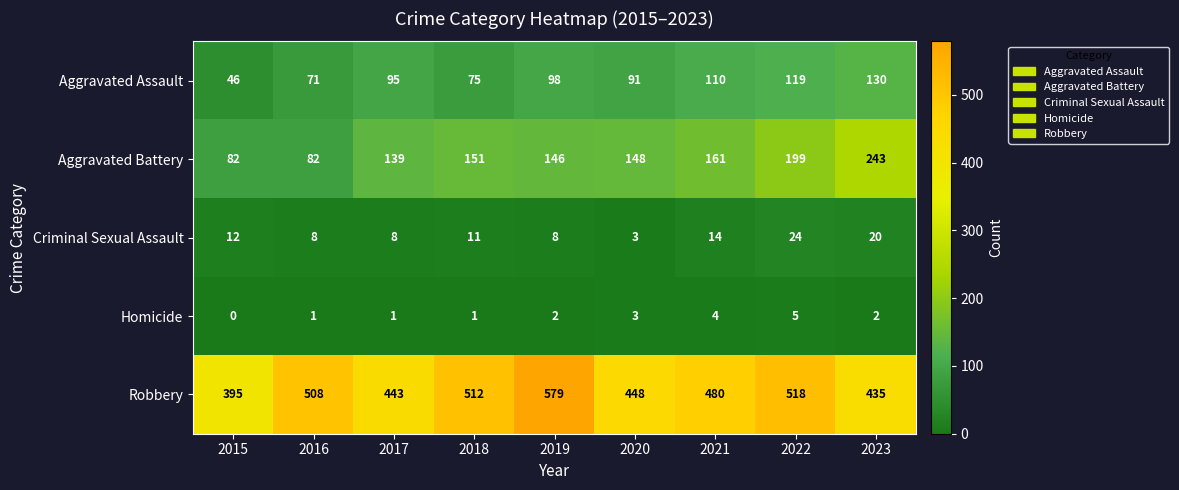

What is the difference between the Aggravated Assault values at 2018 and 2016?

4